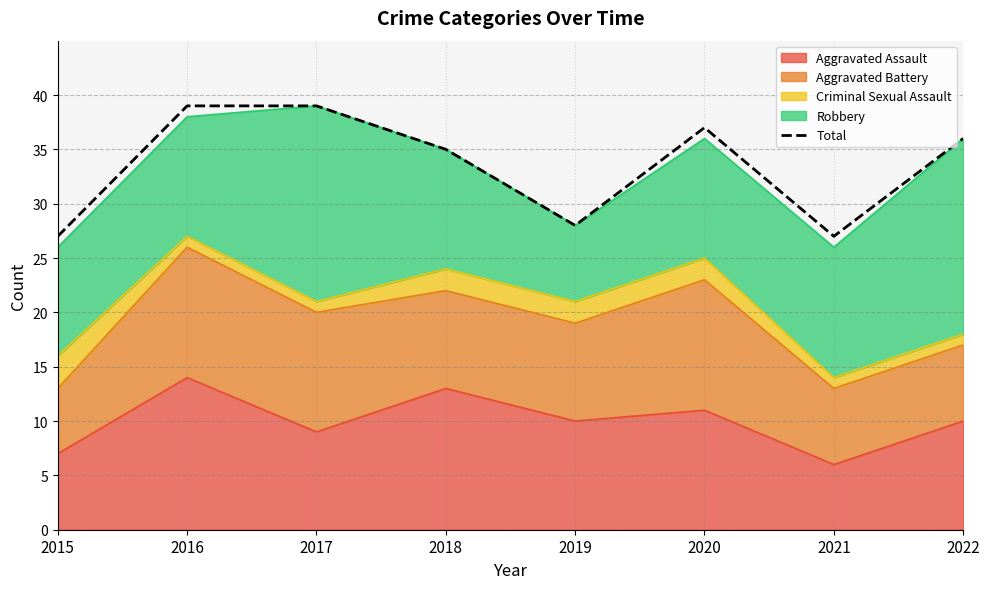

How many lines are shown in the chart?

1